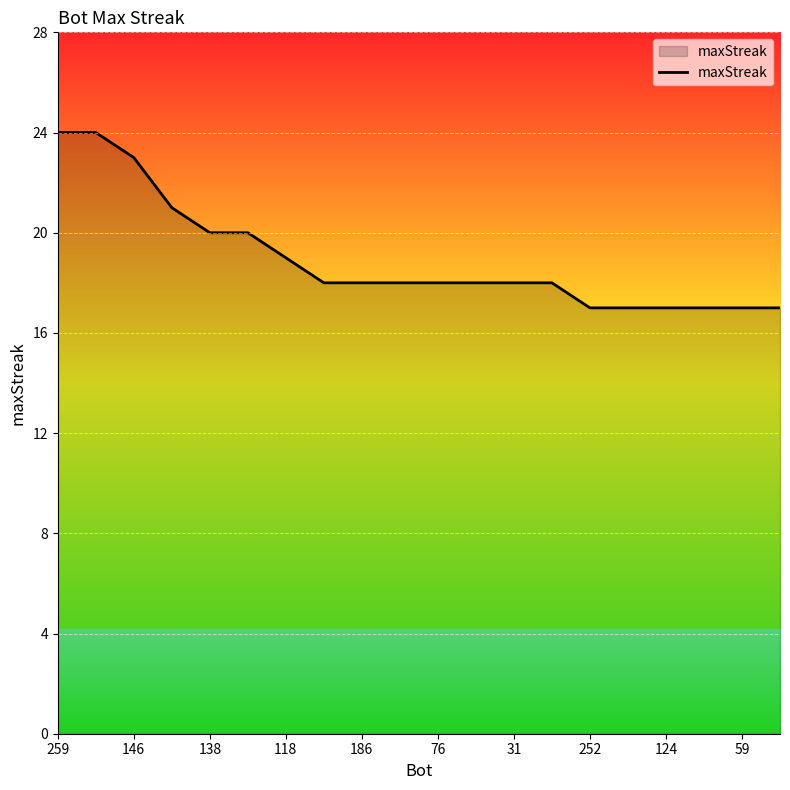

What is the smallest value displayed?

17